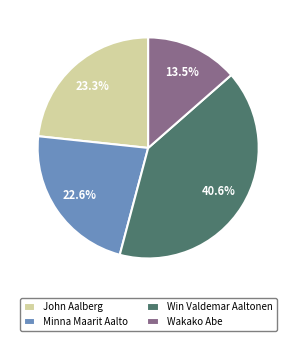

Is Wakako Abe the majority of the pie?

No